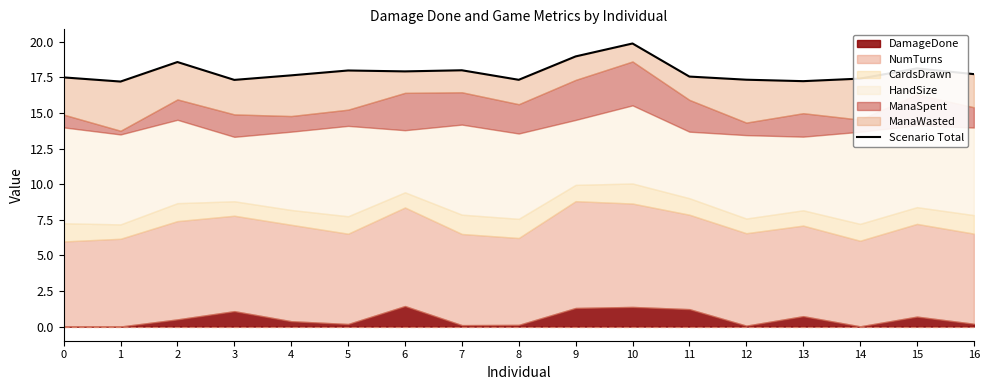

Does the chart display data point markers on the line(s)?

No